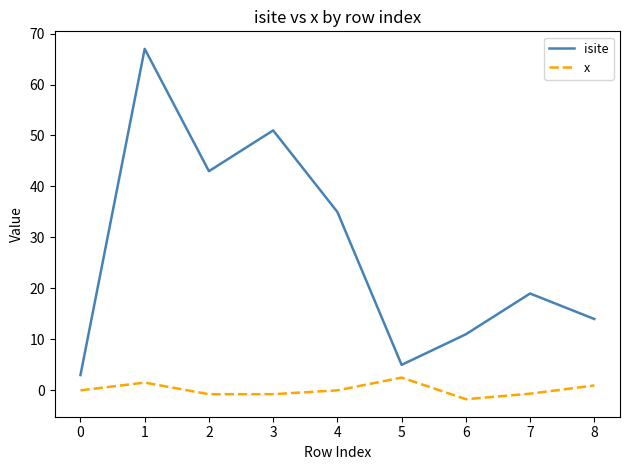

What is the spread (max minus min) of values at 6?

12.7